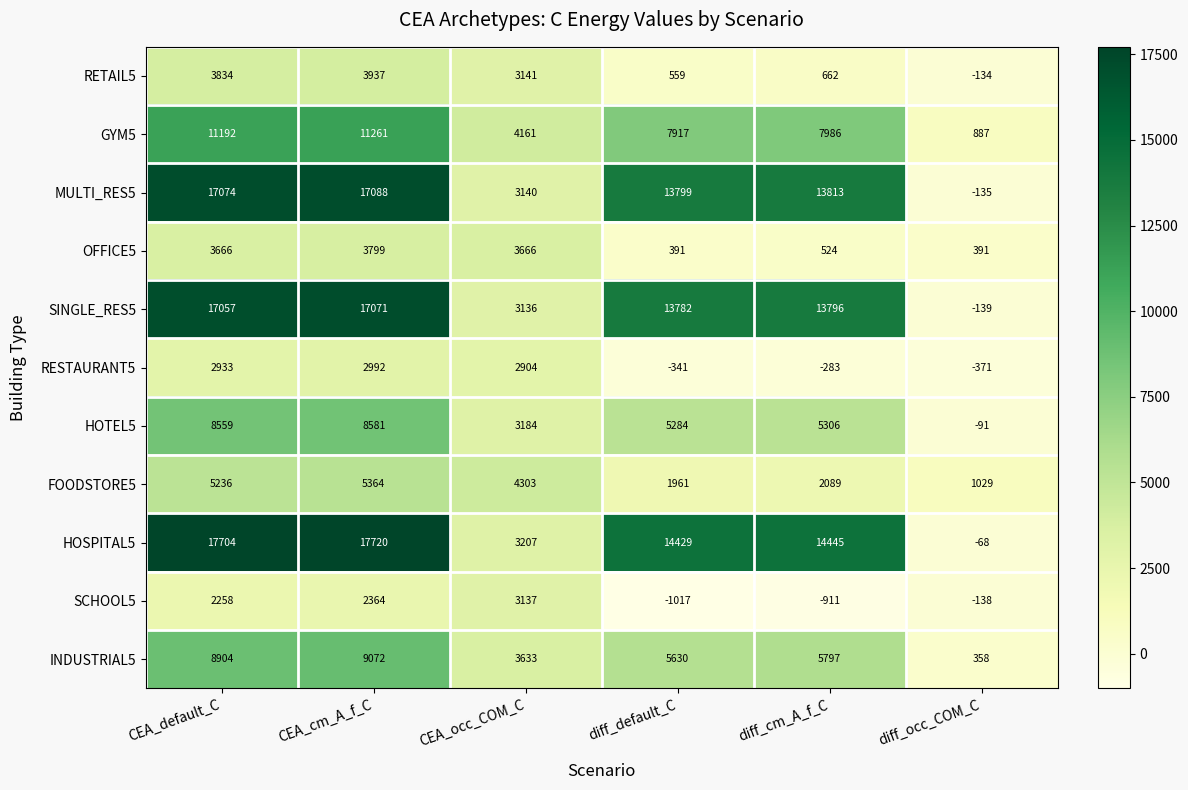

Which series has the largest range (max minus min)?

HOSPITAL5